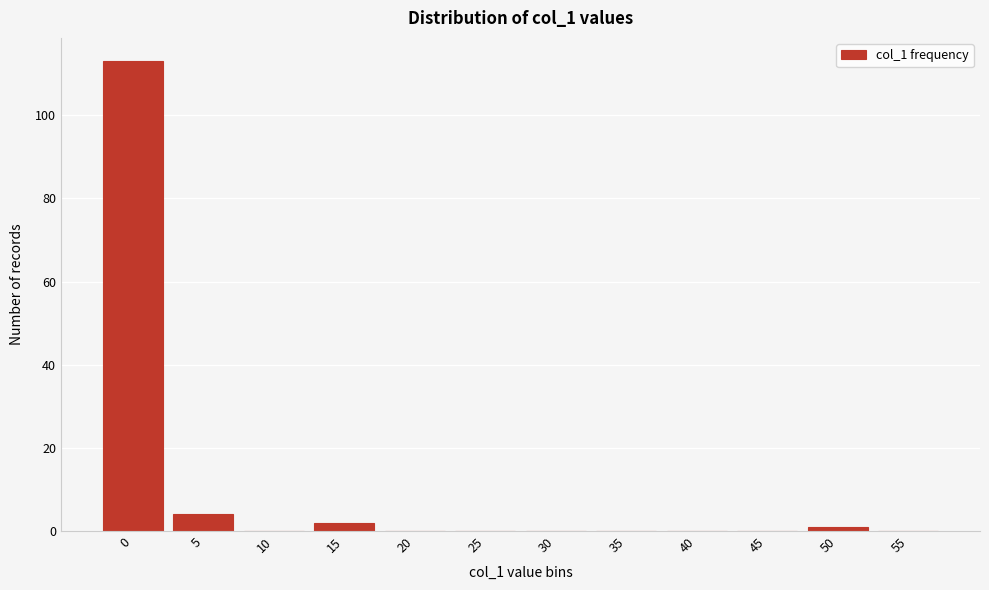

Reading left to right, what are all the values shown in this chart?

0=113	5=4	10=0	15=2	20=0	25=0	30=0	35=0	40=0	45=0	50=1	55=0